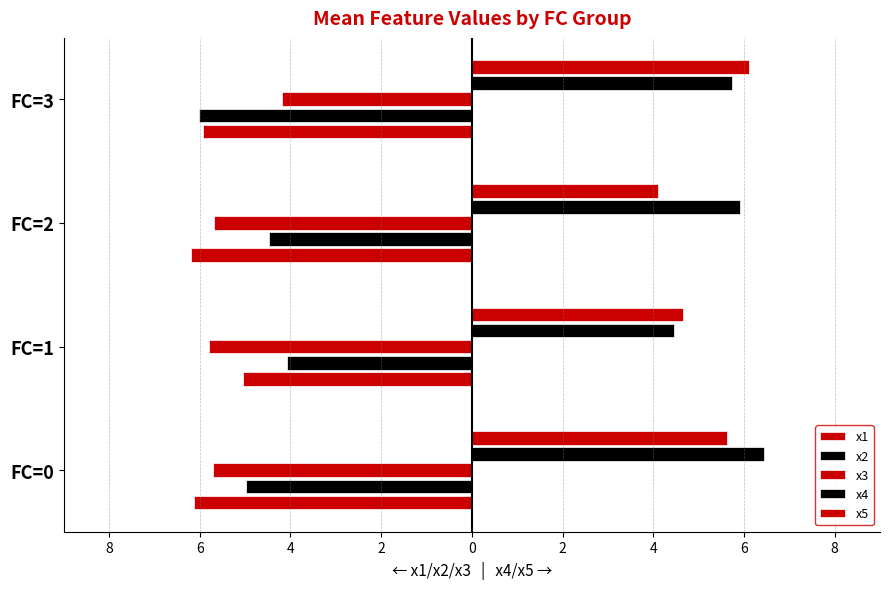

What is the difference between the maximum and minimum values in the x2 series?

1.9